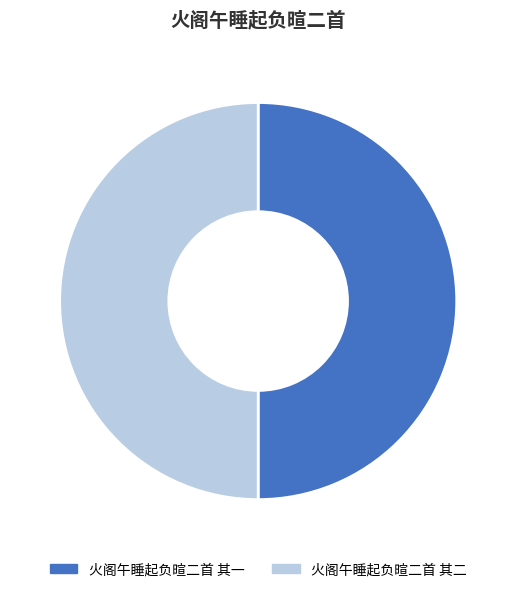

Is it true that 火阁午睡起负暄二首 其二 is 50% of the pie?

True